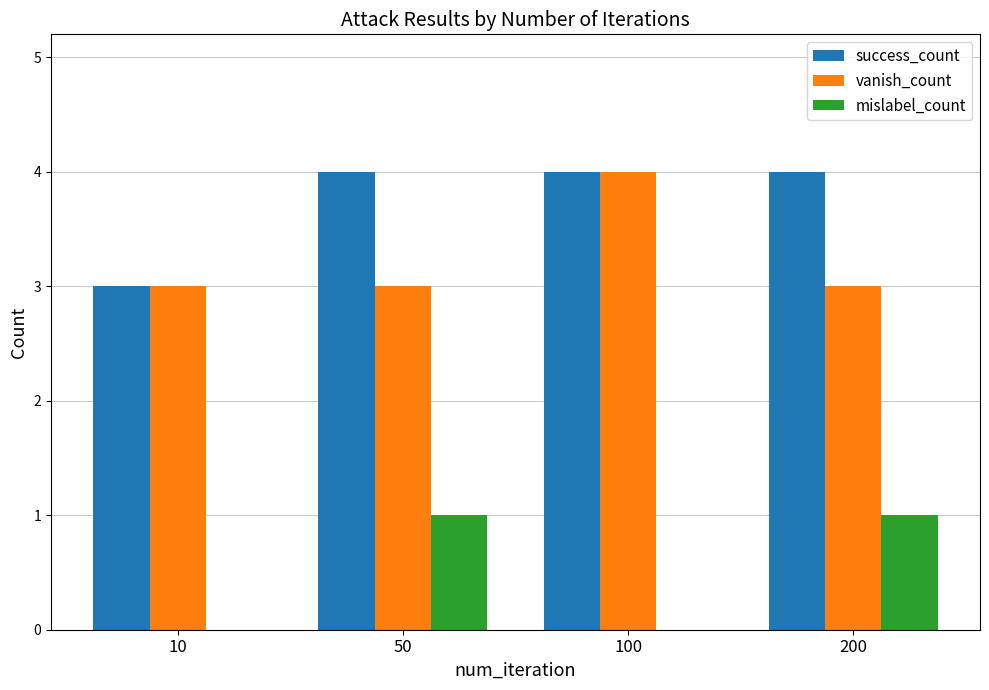

True or false: vanish_count has a value of 5 at 50.

False